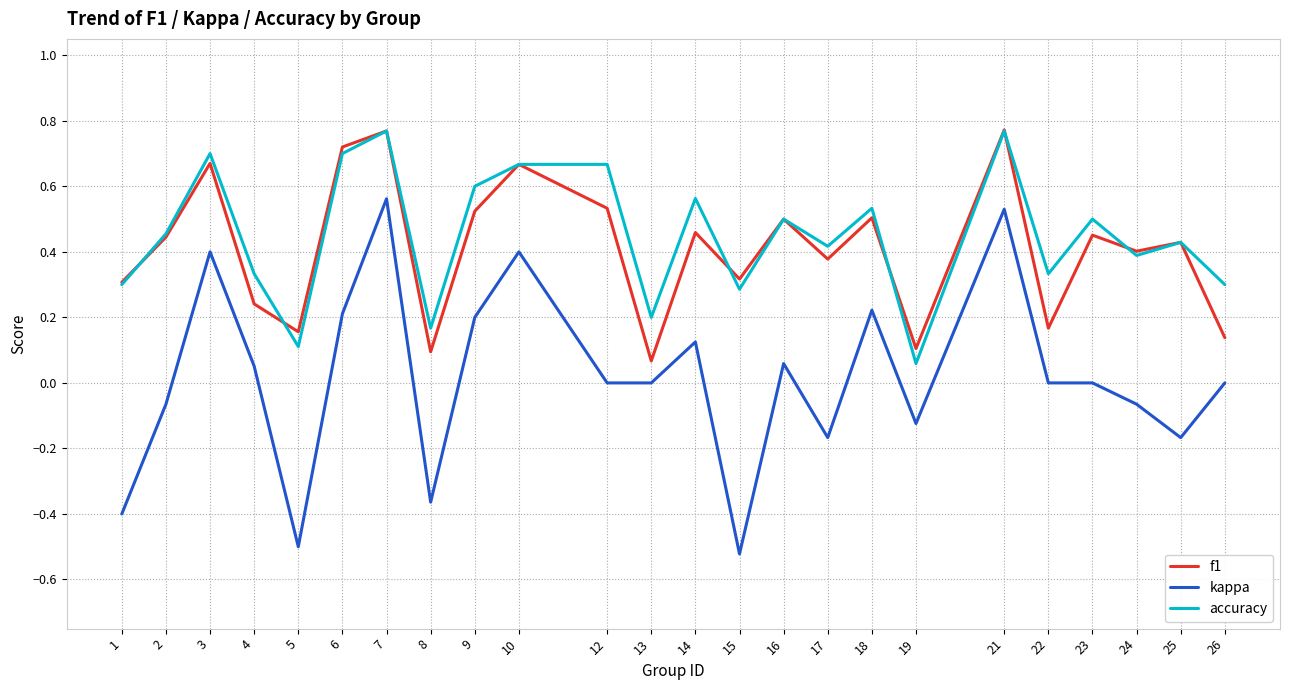

True or false: kappa and f1 cross at least once.

False